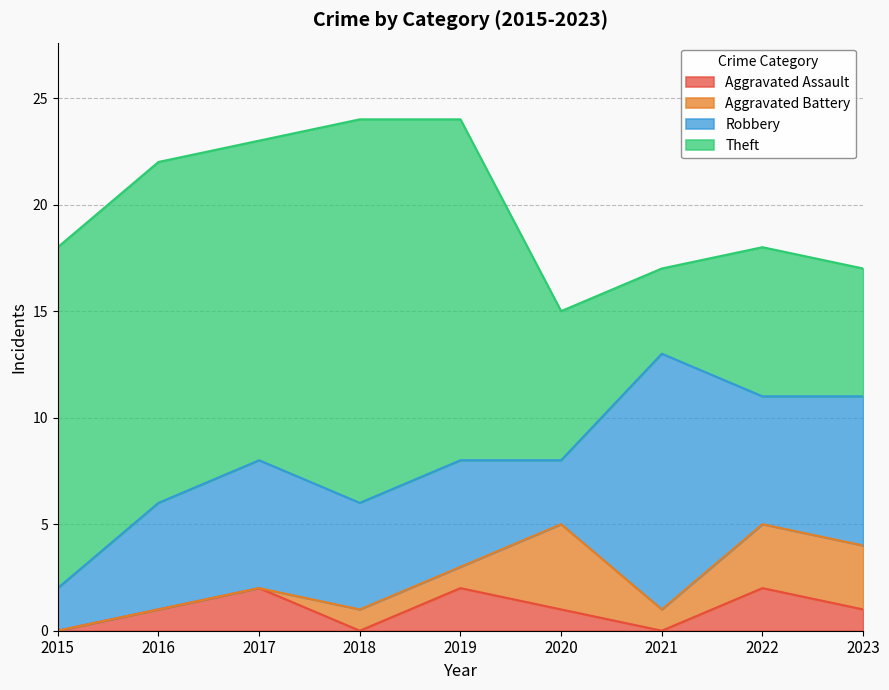

Rank the series by their maximum value, from lowest to highest.

Aggravated Assault, Aggravated Battery, Robbery, Theft